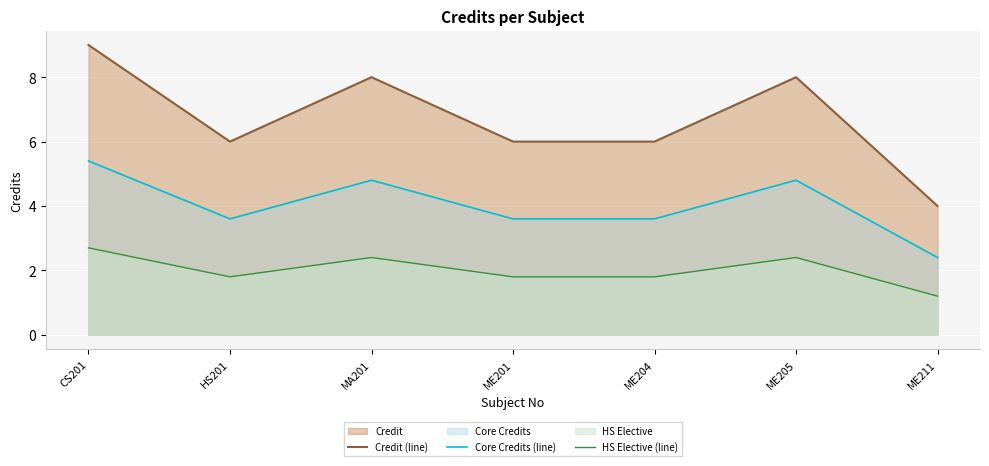

Rank the series at MA201 from lowest to highest value.

HS Elective (line), Core Credits (line), Credit (line)